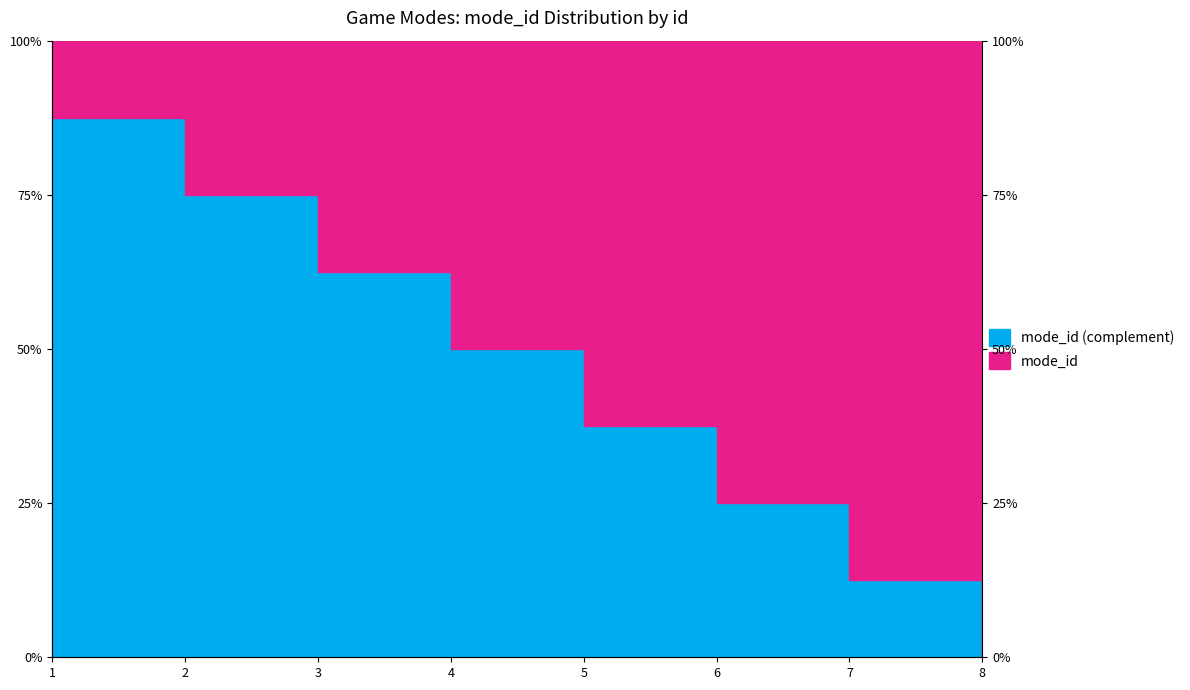

What is the sum of the values at 5 and 1?

125.0